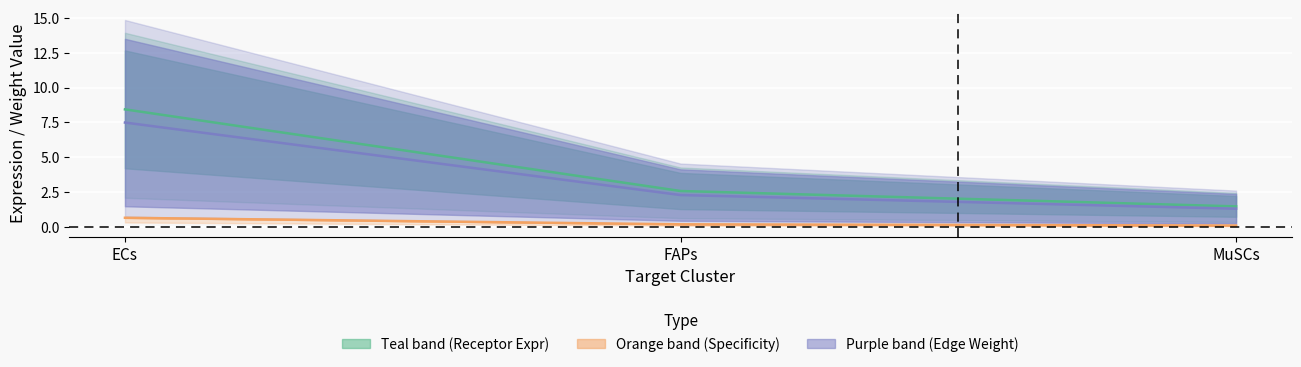

Which label corresponds to the largest value in the chart?

ECs